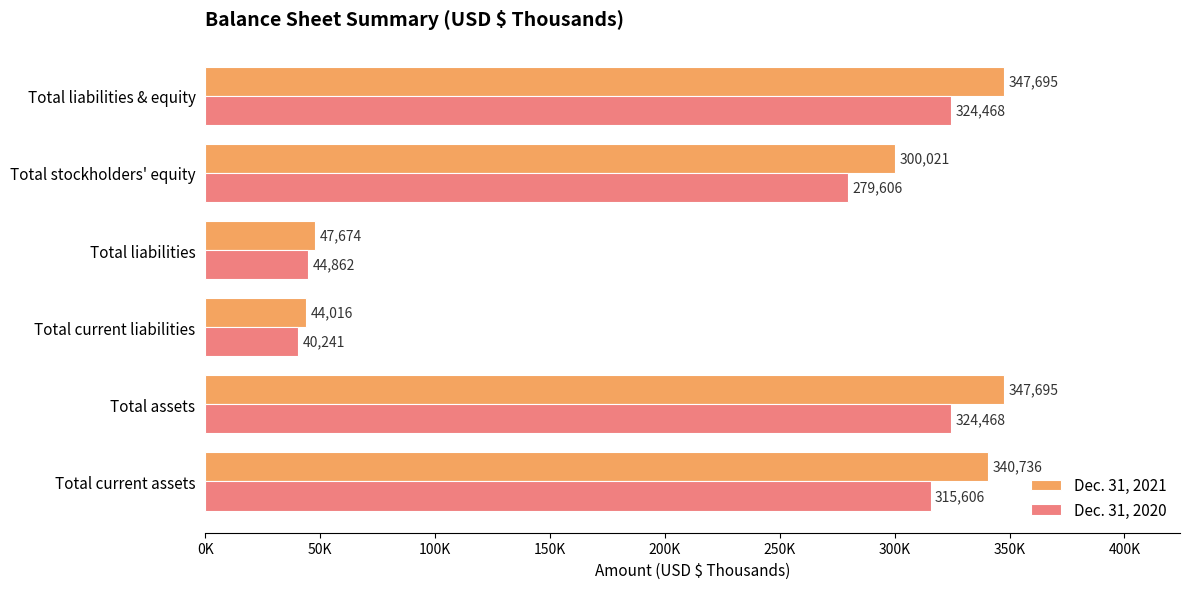

What are all the series names shown in the legend?

Dec. 31, 2021, Dec. 31, 2020